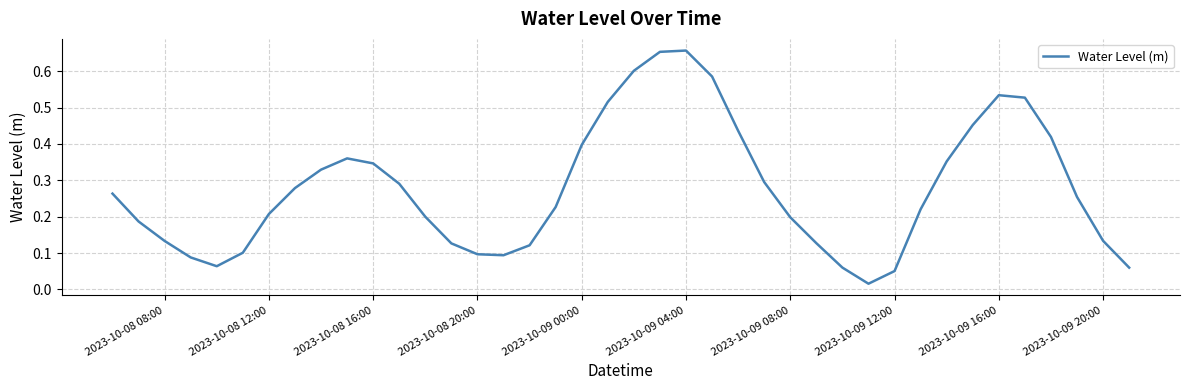

What is the difference between the second highest and minimum values?

0.6